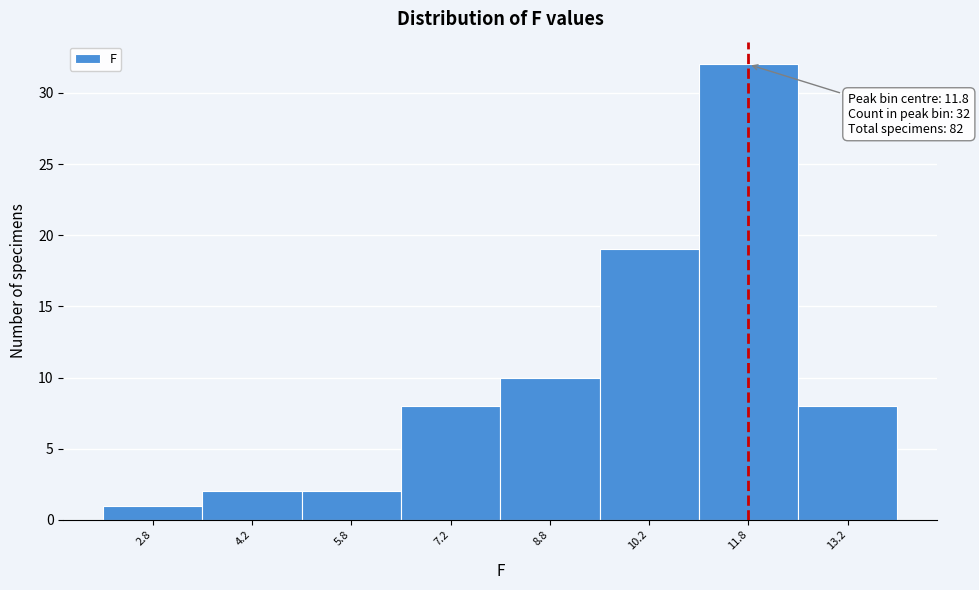

Over which range of the x-axis is the bar tallest?

11.0 to 12.5